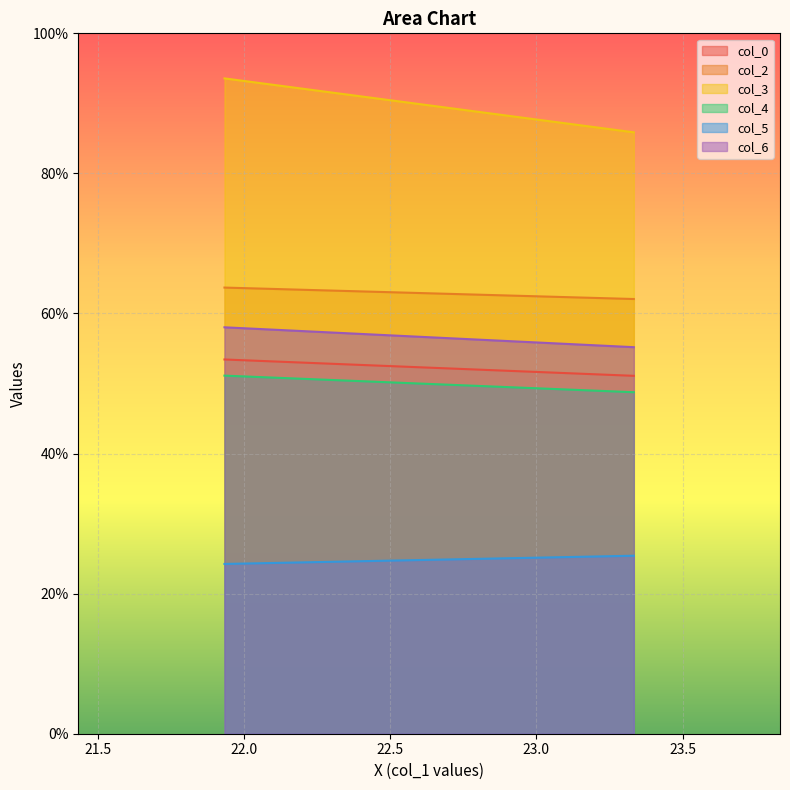

True or false: col_2 has a value of 21.1 at 21.93333333.

False